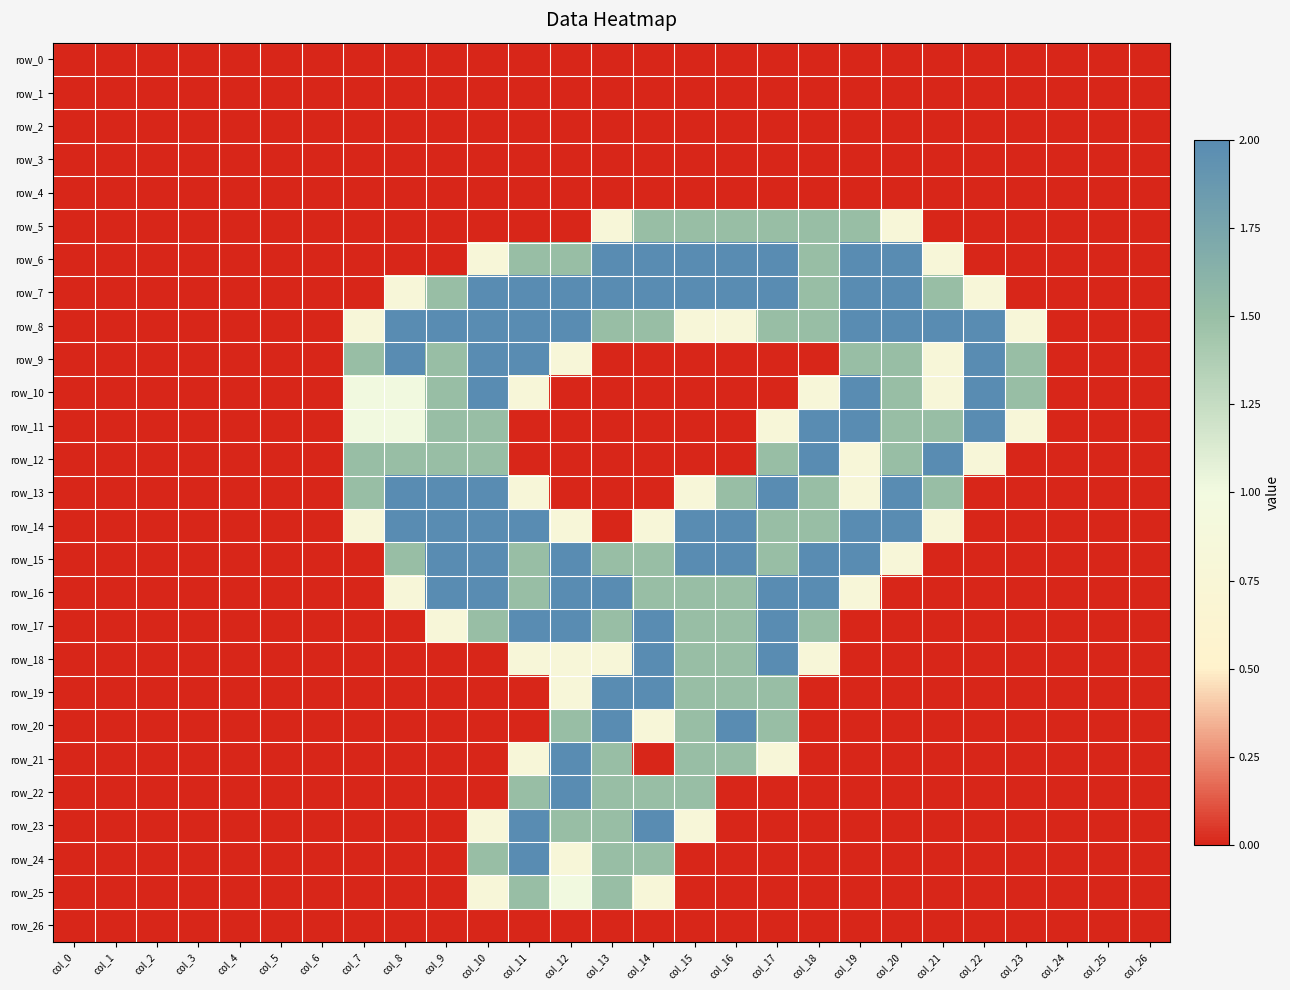

Count the number of data series in this chart.

27